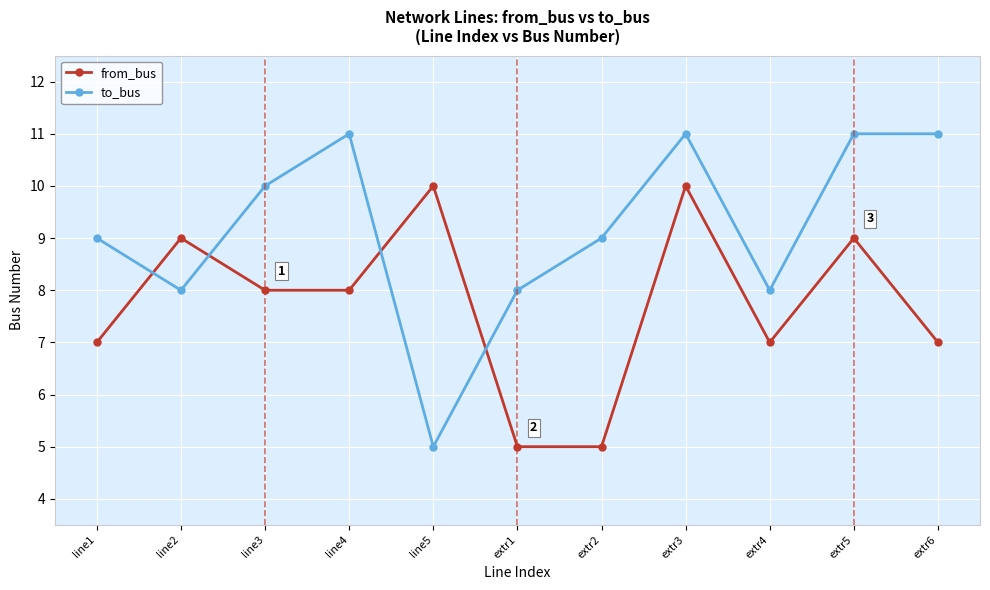

Rank the series at line1 from highest to lowest value.

to_bus, from_bus